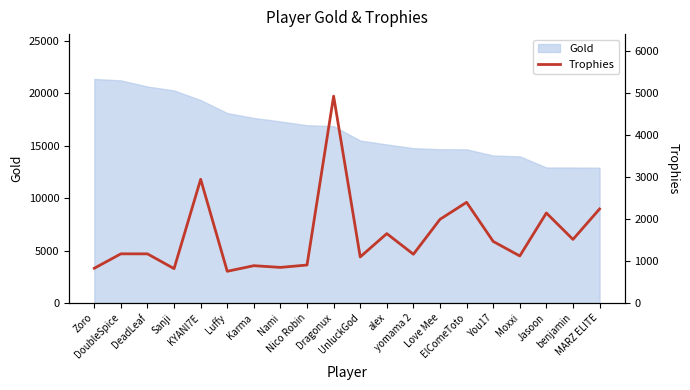

The value at MARZ ELITE is 3649. True or false?

False